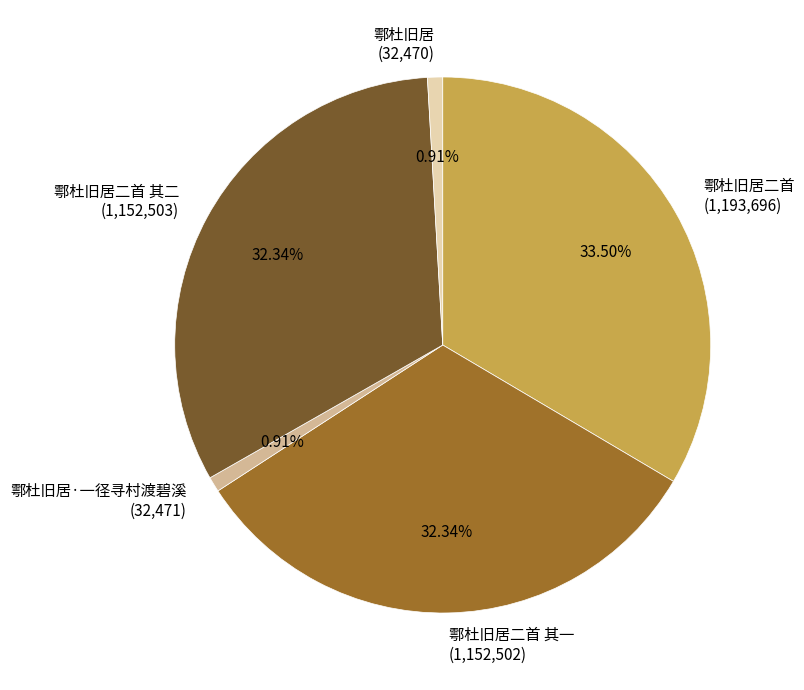

Which slice is the largest?

鄠杜旧居二首 (1,193,696)